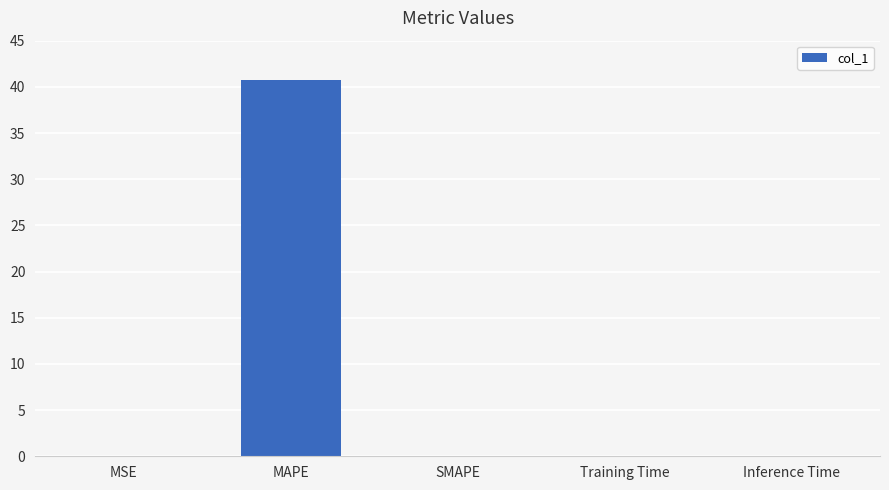

What is the difference between the values at MAPE and Inference Time?

40.7